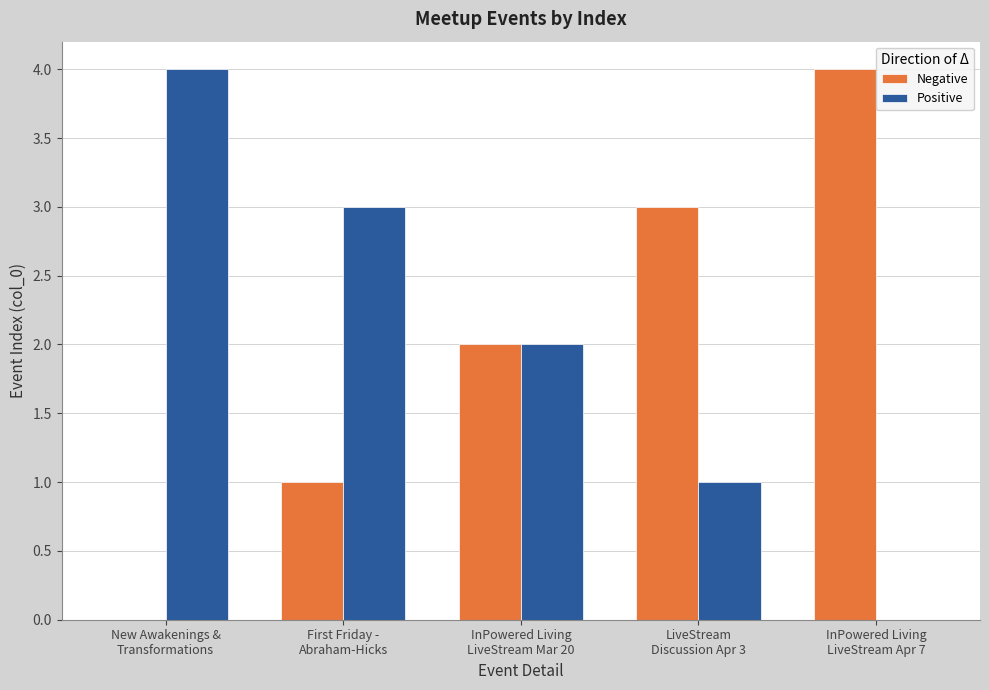

What is the greatest value displayed?

4